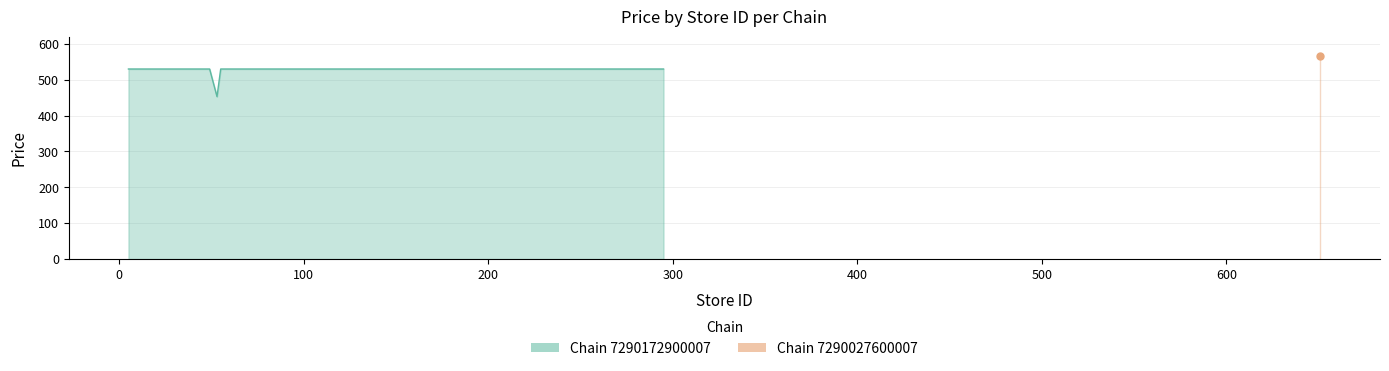

The chart shows a value of 949 at 10. True or false?

False